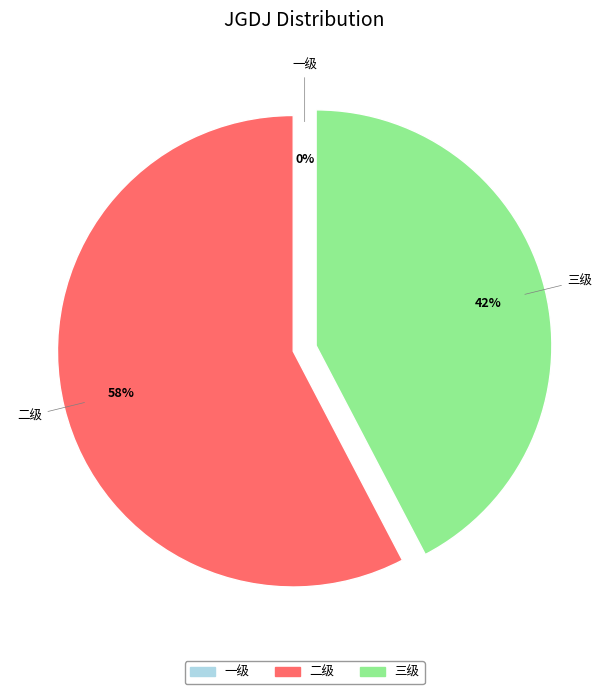

Is there any slice that represents more than half of the pie?

Yes